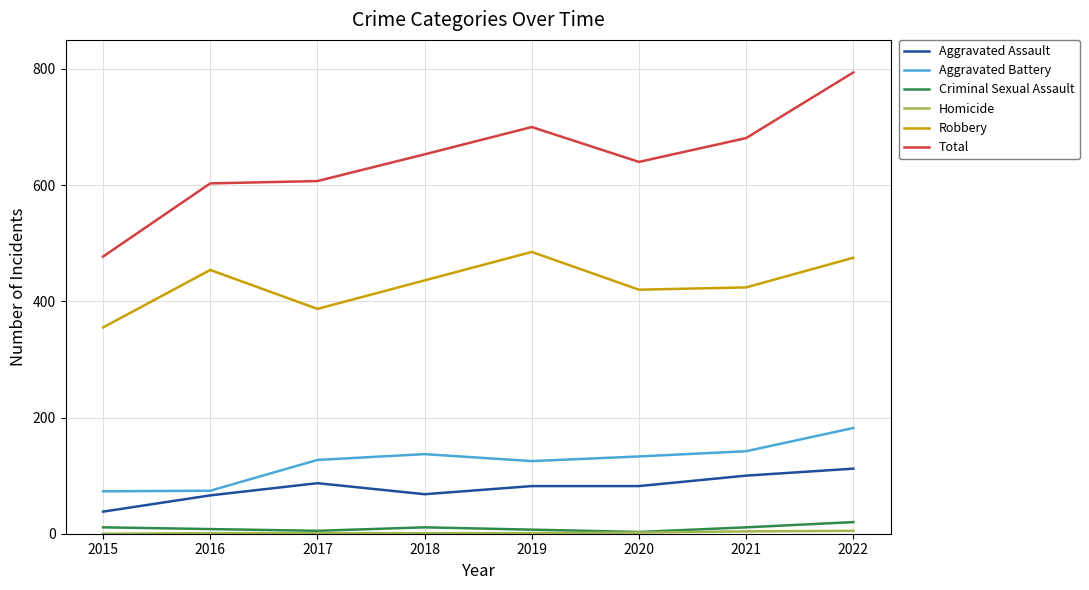

Is the value of Aggravated Assault at 2018 greater than the value of Total at 2017?

No